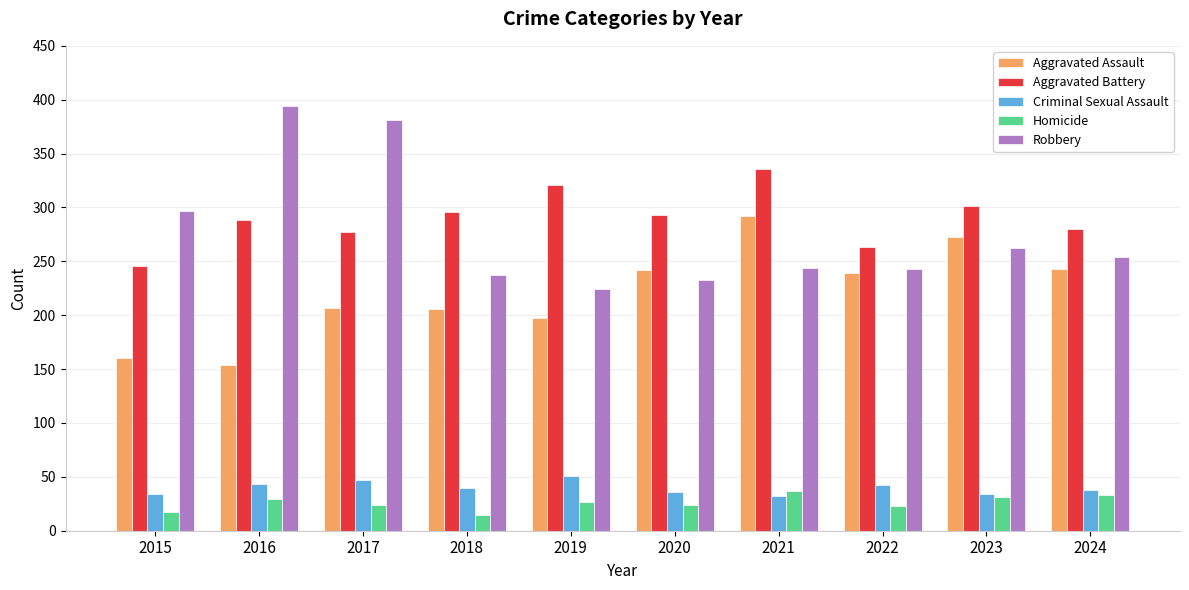

What is the minimum value for Robbery?

224